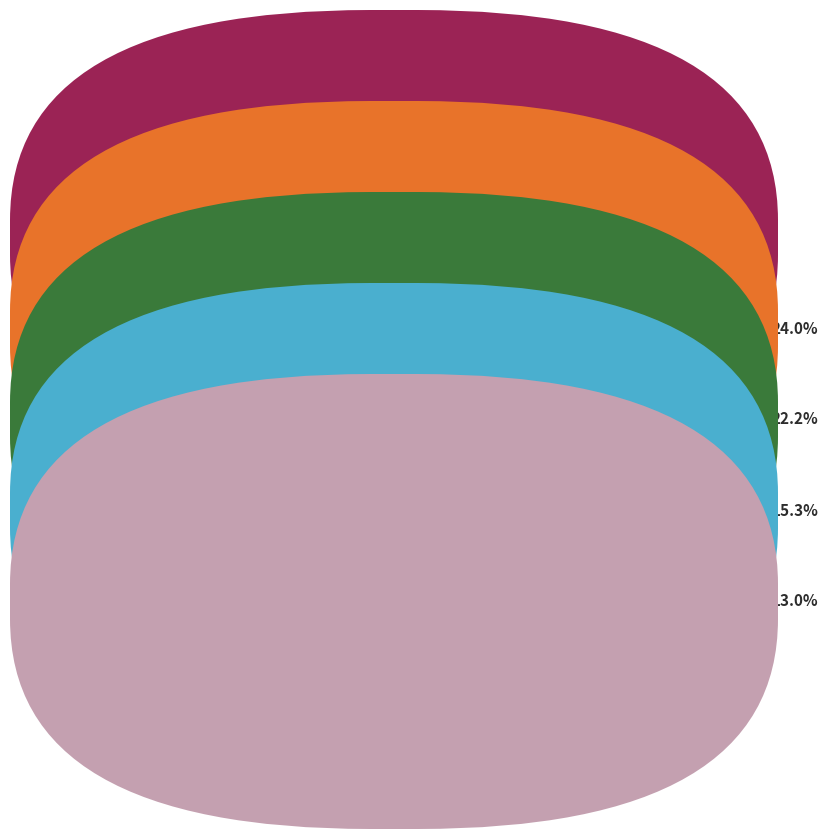

Is there any slice that represents more than half of the pie?

No